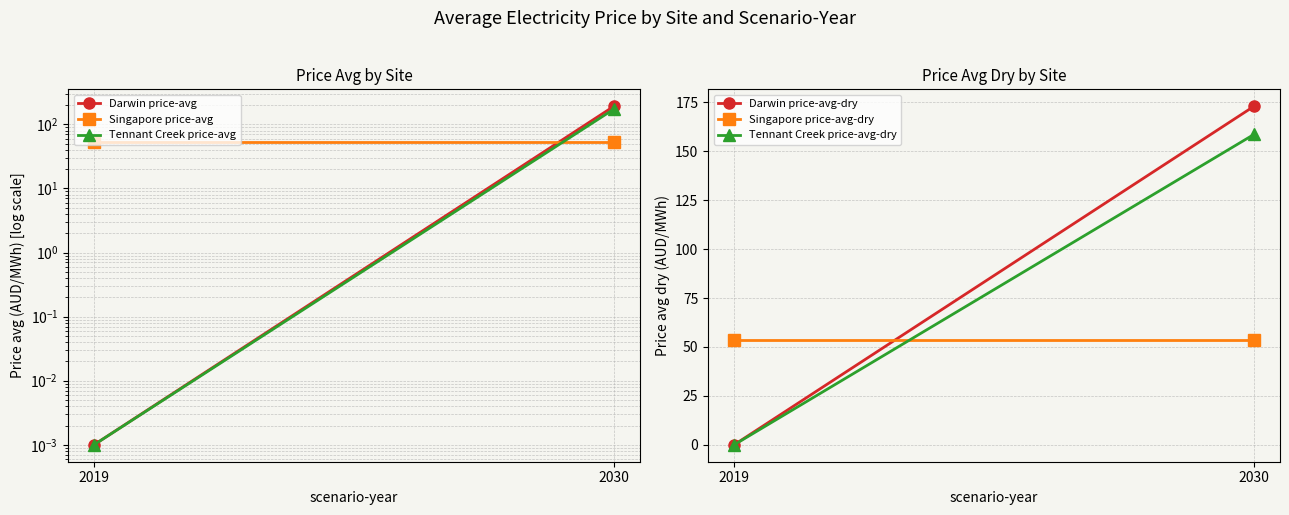

What is the sum of the Tennant Creek price-avg-dry values at 2030 and 2019?

158.6